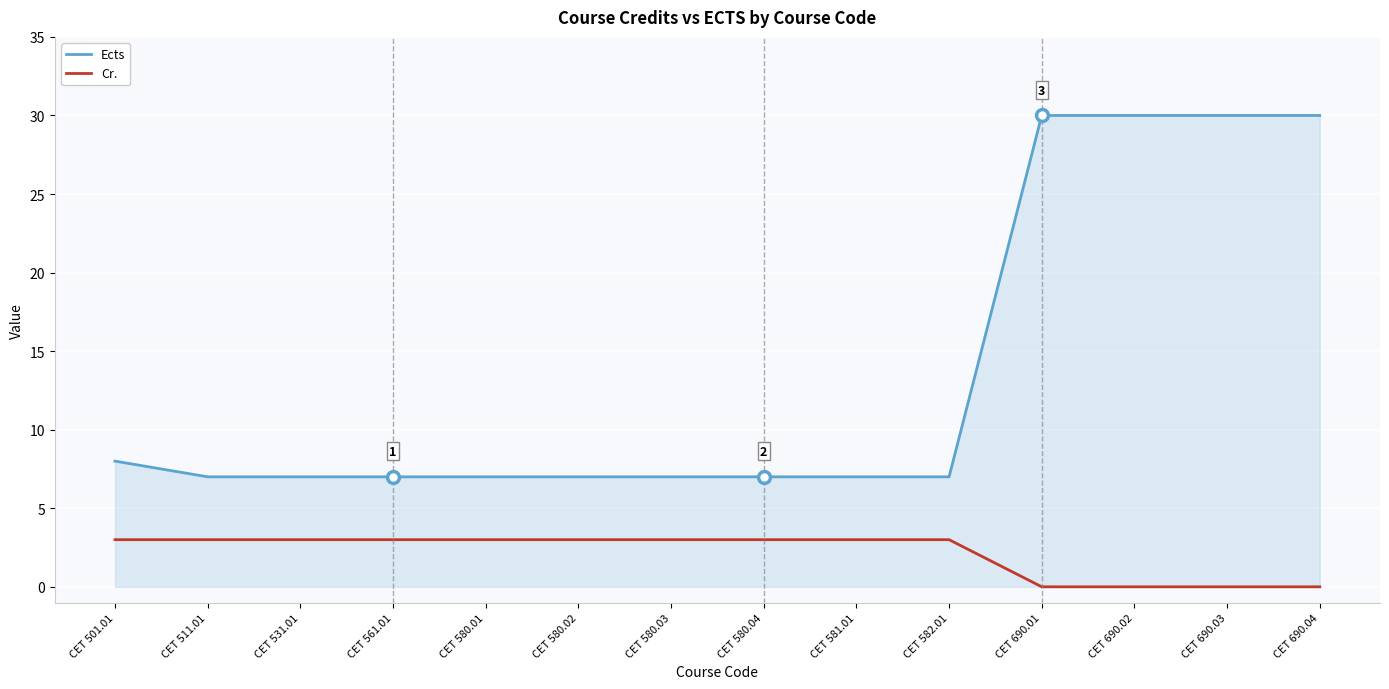

Rank the series by their maximum value, from highest to lowest.

Ects, Cr.